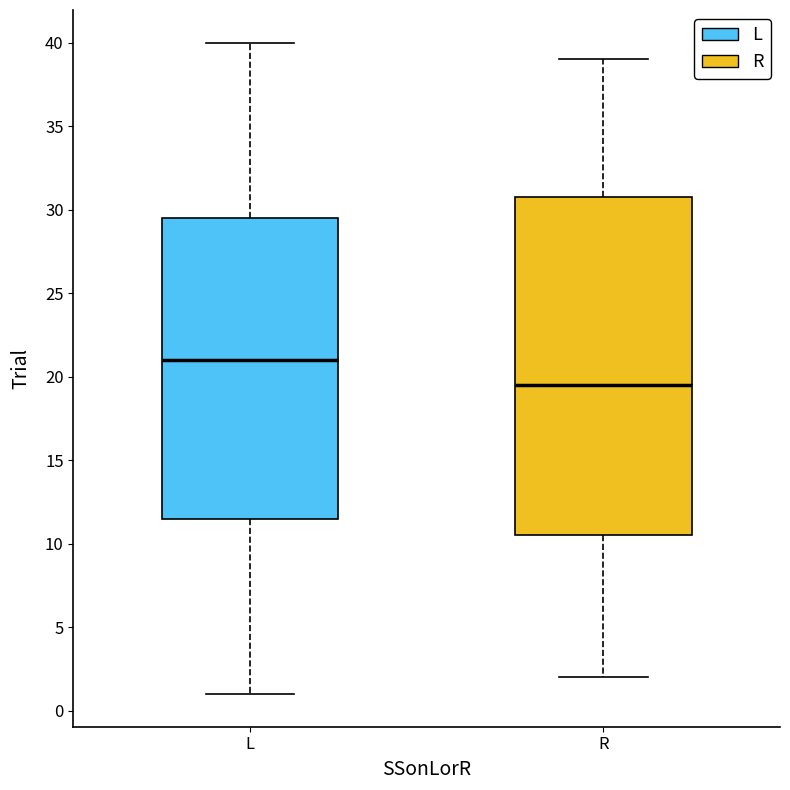

Where does the upper whisker of the box for R end on the y-axis? The values are not printed on the chart, so give them approximately, as read against the axis.

39.0